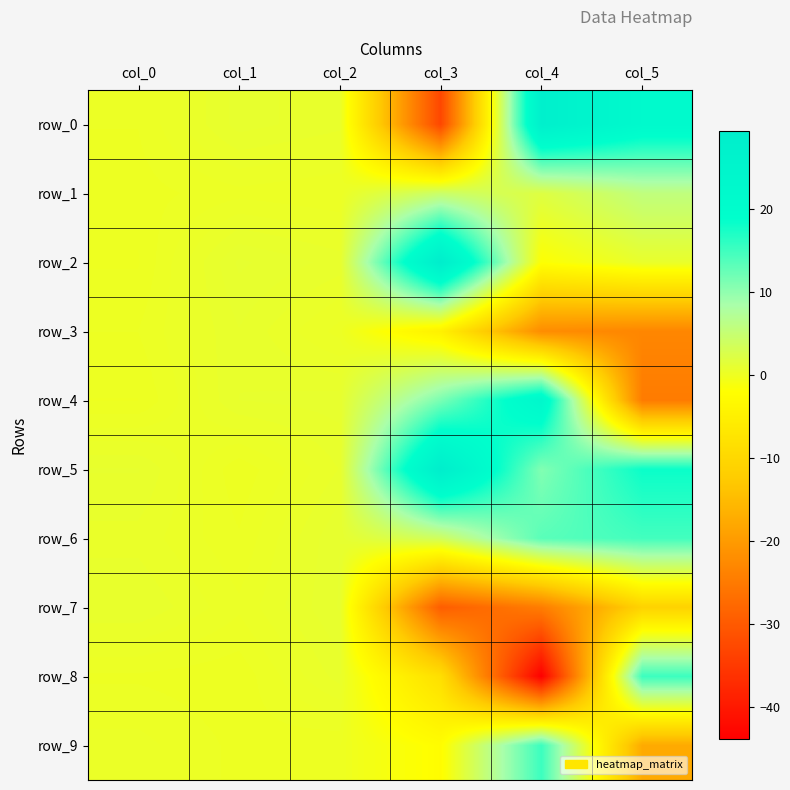

The row_4 series shows 0.1 at col_0. True or false?

False